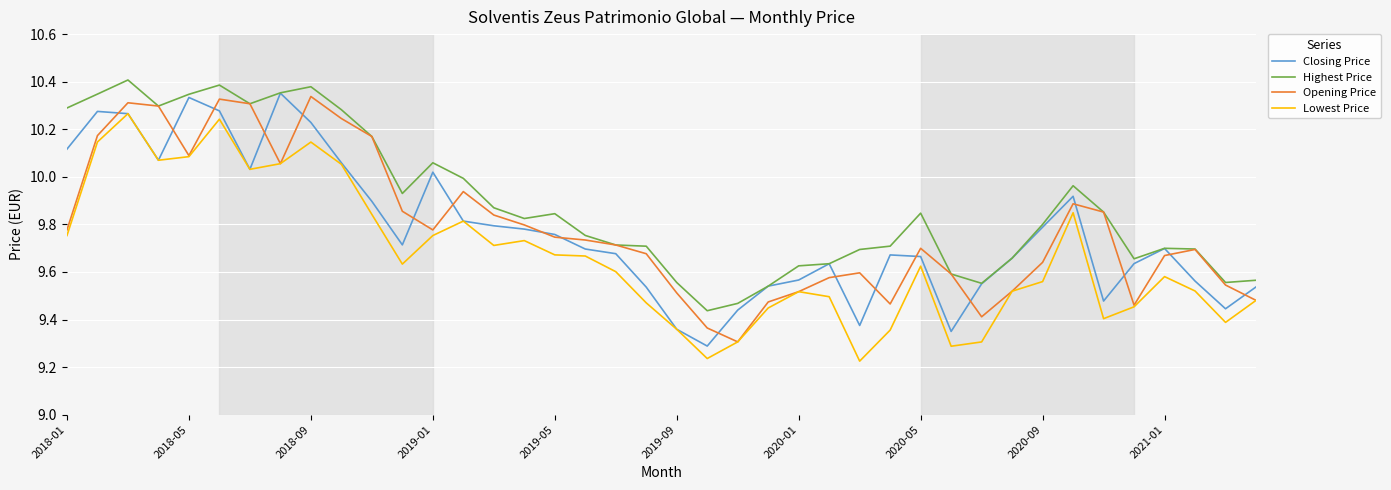

True or false: Highest Price and Lowest Price cross at least once.

False